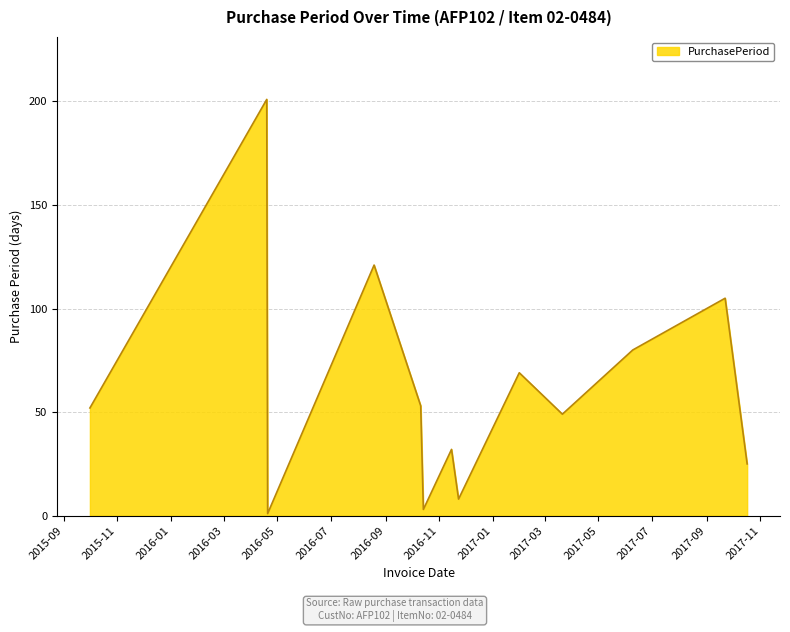

Reading right to left, transcribe all the data shown in this chart.

25	105	80	49	69	8	32	3	53	121	1	201	52